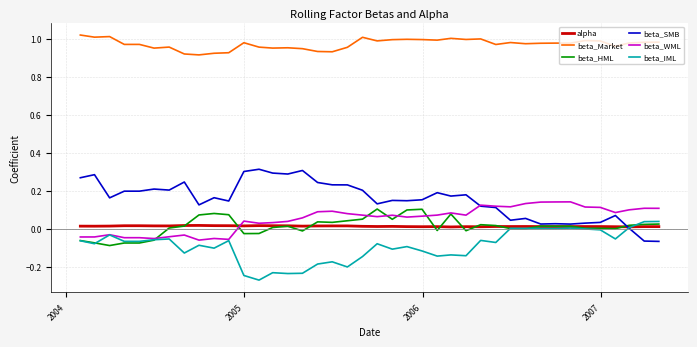

True or false: beta_HML and beta_Market cross at least once.

False